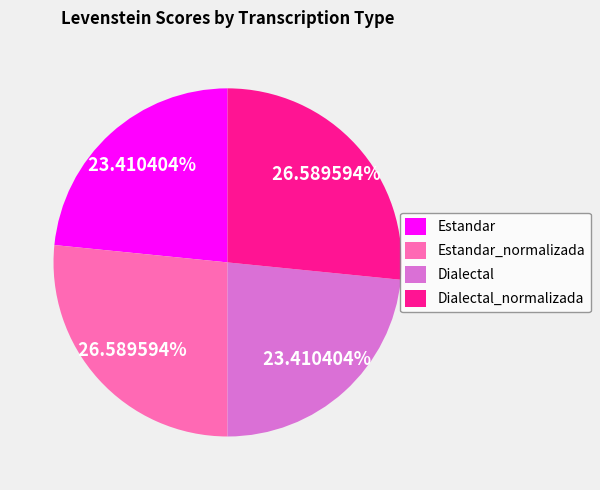

Does Estandar_normalizada represent more than half of the total?

No